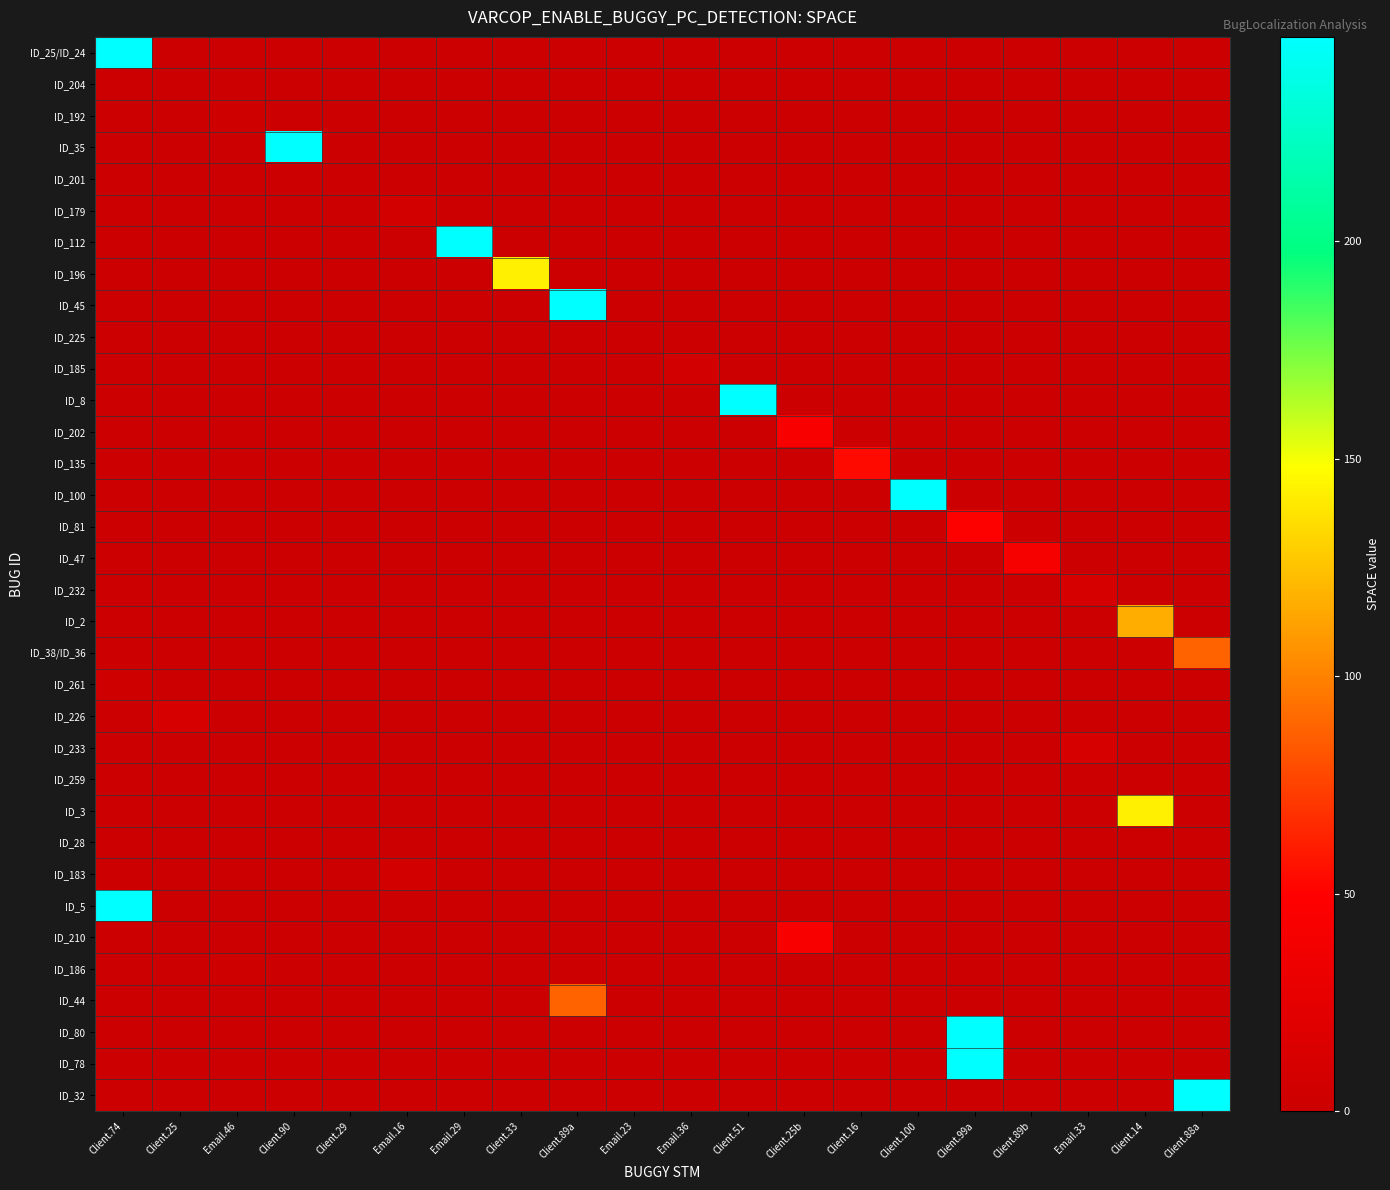

Reading left to right, what are all the values shown in this chart?

ID_25/ID_24: Client.74=247	Client.25=0	Email.46=0	Client.90=0	Client.29=0	Email.16=0	Email.29=0	Client.33=0	Client.89a=0	Email.23=0	Email.36=0	Client.51=0	Client.25b=0	Client.16=0	Client.100=0	Client.99a=0	Client.89b=0	Email.33=0	Client.14=0	Client.88a=0
ID_204: Client.74=0	Client.25=0	Email.46=0	Client.90=0	Client.29=0	Email.16=0	Email.29=0	Client.33=0	Client.89a=0	Email.23=0	Email.36=0	Client.51=0	Client.25b=0	Client.16=0	Client.100=0	Client.99a=0	Client.89b=0	Email.33=0	Client.14=0	Client.88a=0
ID_192: Client.74=0	Client.25=0	Email.46=4	Client.90=0	Client.29=0	Email.16=0	Email.29=0	Client.33=0	Client.89a=0	Email.23=0	Email.36=0	Client.51=0	Client.25b=0	Client.16=0	Client.100=0	Client.99a=0	Client.89b=0	Email.33=0	Client.14=0	Client.88a=0
ID_35: Client.74=0	Client.25=0	Email.46=0	Client.90=247	Client.29=0	Email.16=0	Email.29=0	Client.33=0	Client.89a=0	Email.23=0	Email.36=0	Client.51=0	Client.25b=0	Client.16=0	Client.100=0	Client.99a=0	Client.89b=0	Email.33=0	Client.14=0	Client.88a=0
ID_201: Client.74=0	Client.25=0	Email.46=0	Client.90=0	Client.29=0	Email.16=0	Email.29=0	Client.33=0	Client.89a=0	Email.23=0	Email.36=0	Client.51=0	Client.25b=0	Client.16=0	Client.100=0	Client.99a=0	Client.89b=0	Email.33=0	Client.14=0	Client.88a=0
ID_179: Client.74=0	Client.25=0	Email.46=0	Client.90=0	Client.29=0	Email.16=8	Email.29=0	Client.33=0	Client.89a=0	Email.23=0	Email.36=0	Client.51=0	Client.25b=0	Client.16=0	Client.100=0	Client.99a=0	Client.89b=0	Email.33=0	Client.14=0	Client.88a=0
ID_112: Client.74=0	Client.25=0	Email.46=0	Client.90=0	Client.29=0	Email.16=0	Email.29=247	Client.33=0	Client.89a=0	Email.23=0	Email.36=0	Client.51=0	Client.25b=0	Client.16=0	Client.100=0	Client.99a=0	Client.89b=0	Email.33=0	Client.14=0	Client.88a=0
ID_196: Client.74=0	Client.25=0	Email.46=0	Client.90=0	Client.29=0	Email.16=0	Email.29=0	Client.33=142	Client.89a=0	Email.23=0	Email.36=0	Client.51=0	Client.25b=0	Client.16=0	Client.100=0	Client.99a=0	Client.89b=0	Email.33=0	Client.14=0	Client.88a=0
ID_45: Client.74=0	Client.25=0	Email.46=0	Client.90=0	Client.29=0	Email.16=0	Email.29=0	Client.33=0	Client.89a=247	Email.23=0	Email.36=0	Client.51=0	Client.25b=0	Client.16=0	Client.100=0	Client.99a=0	Client.89b=0	Email.33=0	Client.14=0	Client.88a=0
ID_225: Client.74=0	Client.25=0	Email.46=0	Client.90=0	Client.29=0	Email.16=0	Email.29=0	Client.33=0	Client.89a=0	Email.23=0	Email.36=0	Client.51=0	Client.25b=0	Client.16=0	Client.100=0	Client.99a=0	Client.89b=0	Email.33=0	Client.14=0	Client.88a=0
ID_185: Client.74=0	Client.25=0	Email.46=0	Client.90=0	Client.29=0	Email.16=0	Email.29=0	Client.33=0	Client.89a=0	Email.23=0	Email.36=7	Client.51=0	Client.25b=0	Client.16=0	Client.100=0	Client.99a=0	Client.89b=0	Email.33=0	Client.14=0	Client.88a=0
ID_8: Client.74=0	Client.25=0	Email.46=0	Client.90=0	Client.29=0	Email.16=0	Email.29=0	Client.33=0	Client.89a=0	Email.23=0	Email.36=0	Client.51=247	Client.25b=0	Client.16=0	Client.100=0	Client.99a=0	Client.89b=0	Email.33=0	Client.14=0	Client.88a=0
ID_202: Client.74=0	Client.25=0	Email.46=0	Client.90=0	Client.29=0	Email.16=0	Email.29=0	Client.33=0	Client.89a=0	Email.23=0	Email.36=0	Client.51=0	Client.25b=43	Client.16=0	Client.100=0	Client.99a=0	Client.89b=0	Email.33=0	Client.14=0	Client.88a=0
ID_135: Client.74=0	Client.25=0	Email.46=0	Client.90=0	Client.29=0	Email.16=0	Email.29=0	Client.33=0	Client.89a=0	Email.23=0	Email.36=0	Client.51=0	Client.25b=0	Client.16=54	Client.100=0	Client.99a=0	Client.89b=0	Email.33=0	Client.14=0	Client.88a=0
ID_100: Client.74=0	Client.25=0	Email.46=0	Client.90=0	Client.29=0	Email.16=0	Email.29=0	Client.33=0	Client.89a=0	Email.23=0	Email.36=0	Client.51=0	Client.25b=0	Client.16=0	Client.100=247	Client.99a=0	Client.89b=0	Email.33=0	Client.14=0	Client.88a=0
ID_81: Client.74=0	Client.25=0	Email.46=0	Client.90=0	Client.29=0	Email.16=0	Email.29=0	Client.33=0	Client.89a=0	Email.23=0	Email.36=0	Client.51=0	Client.25b=0	Client.16=0	Client.100=0	Client.99a=48	Client.89b=0	Email.33=0	Client.14=0	Client.88a=0
ID_47: Client.74=0	Client.25=0	Email.46=0	Client.90=0	Client.29=0	Email.16=0	Email.29=0	Client.33=0	Client.89a=0	Email.23=0	Email.36=0	Client.51=0	Client.25b=0	Client.16=0	Client.100=0	Client.99a=0	Client.89b=42	Email.33=0	Client.14=0	Client.88a=0
ID_232: Client.74=0	Client.25=0	Email.46=0	Client.90=0	Client.29=0	Email.16=0	Email.29=0	Client.33=0	Client.89a=0	Email.23=0	Email.36=0	Client.51=0	Client.25b=0	Client.16=0	Client.100=0	Client.99a=0	Client.89b=0	Email.33=11	Client.14=0	Client.88a=0
ID_2: Client.74=0	Client.25=0	Email.46=0	Client.90=0	Client.29=0	Email.16=0	Email.29=0	Client.33=0	Client.89a=0	Email.23=0	Email.36=0	Client.51=0	Client.25b=0	Client.16=0	Client.100=0	Client.99a=0	Client.89b=0	Email.33=0	Client.14=117	Client.88a=0
ID_38/ID_36: Client.74=0	Client.25=0	Email.46=0	Client.90=0	Client.29=0	Email.16=0	Email.29=0	Client.33=0	Client.89a=0	Email.23=0	Email.36=0	Client.51=0	Client.25b=0	Client.16=0	Client.100=0	Client.99a=0	Client.89b=0	Email.33=0	Client.14=0	Client.88a=88
ID_261: Client.74=4	Client.25=0	Email.46=0	Client.90=0	Client.29=0	Email.16=0	Email.29=0	Client.33=0	Client.89a=0	Email.23=0	Email.36=0	Client.51=0	Client.25b=0	Client.16=0	Client.100=0	Client.99a=0	Client.89b=0	Email.33=0	Client.14=0	Client.88a=0
ID_226: Client.74=0	Client.25=11	Email.46=0	Client.90=0	Client.29=0	Email.16=0	Email.29=0	Client.33=0	Client.89a=0	Email.23=0	Email.36=0	Client.51=0	Client.25b=0	Client.16=0	Client.100=0	Client.99a=0	Client.89b=0	Email.33=0	Client.14=0	Client.88a=0
ID_233: Client.74=0	Client.25=0	Email.46=0	Client.90=0	Client.29=0	Email.16=0	Email.29=0	Client.33=0	Client.89a=0	Email.23=0	Email.36=0	Client.51=0	Client.25b=0	Client.16=0	Client.100=0	Client.99a=0	Client.89b=0	Email.33=11	Client.14=0	Client.88a=0
ID_259: Client.74=0	Client.25=0	Email.46=0	Client.90=0	Client.29=0	Email.16=0	Email.29=0	Client.33=0	Client.89a=0	Email.23=0	Email.36=0	Client.51=0	Client.25b=0	Client.16=0	Client.100=0	Client.99a=0	Client.89b=0	Email.33=0	Client.14=0	Client.88a=0
ID_3: Client.74=0	Client.25=0	Email.46=0	Client.90=0	Client.29=0	Email.16=0	Email.29=0	Client.33=0	Client.89a=0	Email.23=0	Email.36=0	Client.51=0	Client.25b=0	Client.16=0	Client.100=0	Client.99a=0	Client.89b=0	Email.33=0	Client.14=142	Client.88a=0
ID_28: Client.74=0	Client.25=0	Email.46=0	Client.90=0	Client.29=0	Email.16=0	Email.29=0	Client.33=0	Client.89a=0	Email.23=0	Email.36=0	Client.51=0	Client.25b=0	Client.16=0	Client.100=0	Client.99a=0	Client.89b=0	Email.33=0	Client.14=0	Client.88a=0
ID_183: Client.74=0	Client.25=0	Email.46=0	Client.90=0	Client.29=0	Email.16=8	Email.29=0	Client.33=0	Client.89a=0	Email.23=0	Email.36=0	Client.51=0	Client.25b=0	Client.16=0	Client.100=0	Client.99a=0	Client.89b=0	Email.33=0	Client.14=0	Client.88a=0
ID_5: Client.74=247	Client.25=0	Email.46=0	Client.90=0	Client.29=0	Email.16=0	Email.29=0	Client.33=0	Client.89a=0	Email.23=0	Email.36=0	Client.51=0	Client.25b=0	Client.16=0	Client.100=0	Client.99a=0	Client.89b=0	Email.33=0	Client.14=0	Client.88a=0
ID_210: Client.74=0	Client.25=0	Email.46=0	Client.90=0	Client.29=0	Email.16=0	Email.29=0	Client.33=0	Client.89a=0	Email.23=0	Email.36=0	Client.51=0	Client.25b=43	Client.16=0	Client.100=0	Client.99a=0	Client.89b=0	Email.33=0	Client.14=0	Client.88a=0
ID_186: Client.74=0	Client.25=0	Email.46=4	Client.90=0	Client.29=0	Email.16=0	Email.29=0	Client.33=0	Client.89a=0	Email.23=0	Email.36=0	Client.51=0	Client.25b=0	Client.16=0	Client.100=0	Client.99a=0	Client.89b=0	Email.33=0	Client.14=0	Client.88a=0
ID_44: Client.74=0	Client.25=0	Email.46=0	Client.90=0	Client.29=0	Email.16=0	Email.29=0	Client.33=0	Client.89a=88	Email.23=0	Email.36=0	Client.51=0	Client.25b=0	Client.16=0	Client.100=0	Client.99a=0	Client.89b=0	Email.33=0	Client.14=0	Client.88a=0
ID_80: Client.74=0	Client.25=0	Email.46=0	Client.90=0	Client.29=0	Email.16=0	Email.29=0	Client.33=0	Client.89a=0	Email.23=0	Email.36=0	Client.51=0	Client.25b=0	Client.16=0	Client.100=0	Client.99a=247	Client.89b=0	Email.33=0	Client.14=0	Client.88a=0
ID_78: Client.74=0	Client.25=0	Email.46=0	Client.90=0	Client.29=0	Email.16=0	Email.29=0	Client.33=0	Client.89a=0	Email.23=0	Email.36=0	Client.51=0	Client.25b=0	Client.16=0	Client.100=0	Client.99a=247	Client.89b=0	Email.33=0	Client.14=0	Client.88a=0
ID_32: Client.74=0	Client.25=0	Email.46=0	Client.90=0	Client.29=0	Email.16=0	Email.29=0	Client.33=0	Client.89a=0	Email.23=0	Email.36=0	Client.51=0	Client.25b=0	Client.16=0	Client.100=0	Client.99a=0	Client.89b=0	Email.33=0	Client.14=0	Client.88a=247